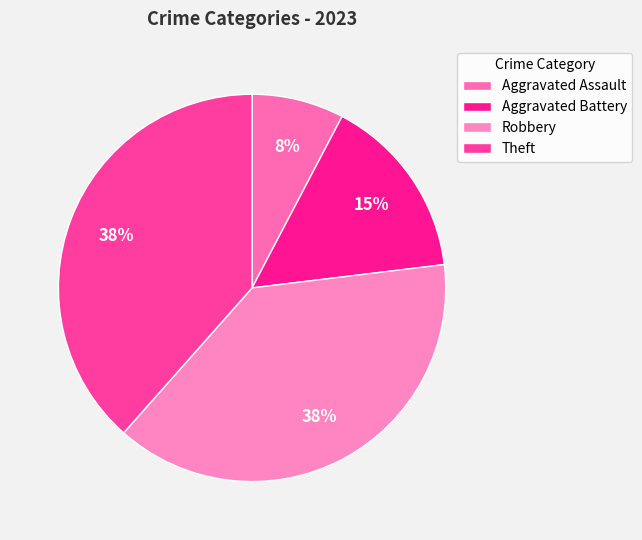

Does any single category account for the majority?

No